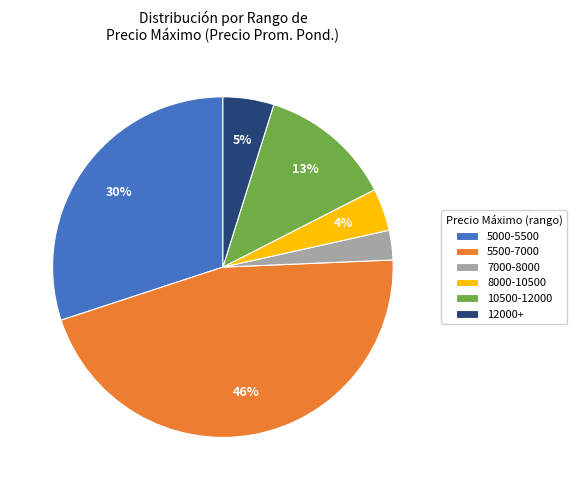

Which has a higher value, 10500-12000 or 5000-5500?

5000-5500